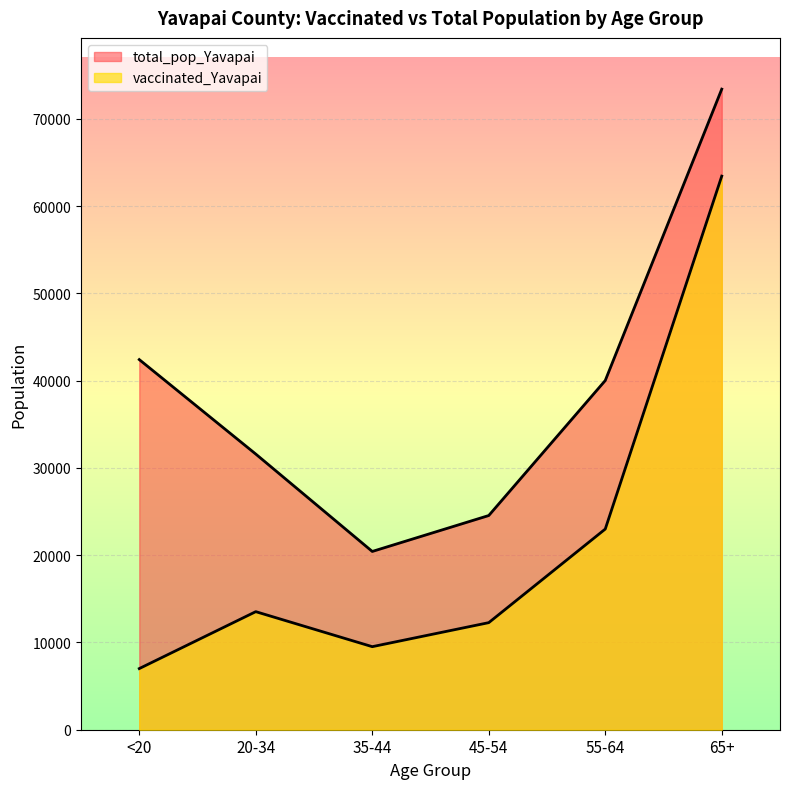

Is it true that total_pop_Yavapai equals 42412 at <20?

True